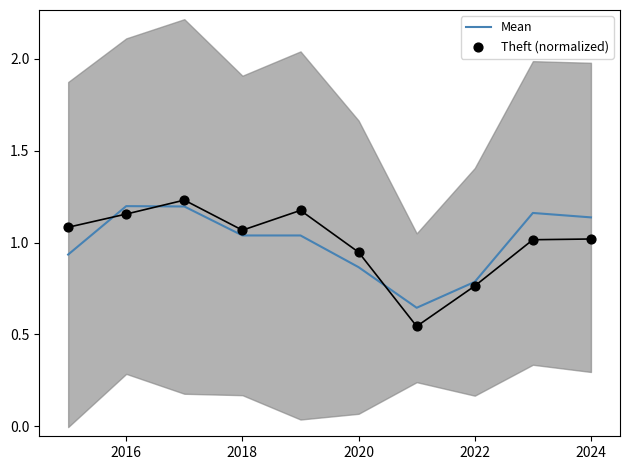

The Mean series shows 0.4 at 2022. True or false?

False